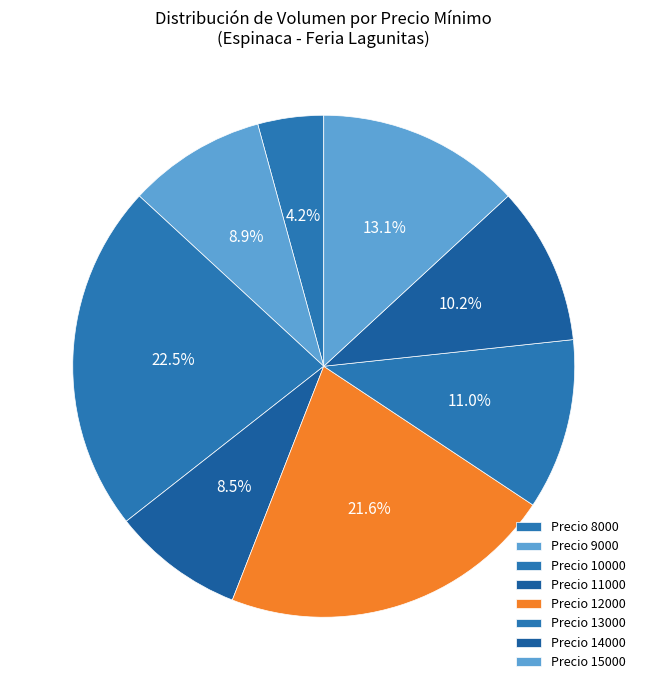

Count the number of slices in the pie.

8